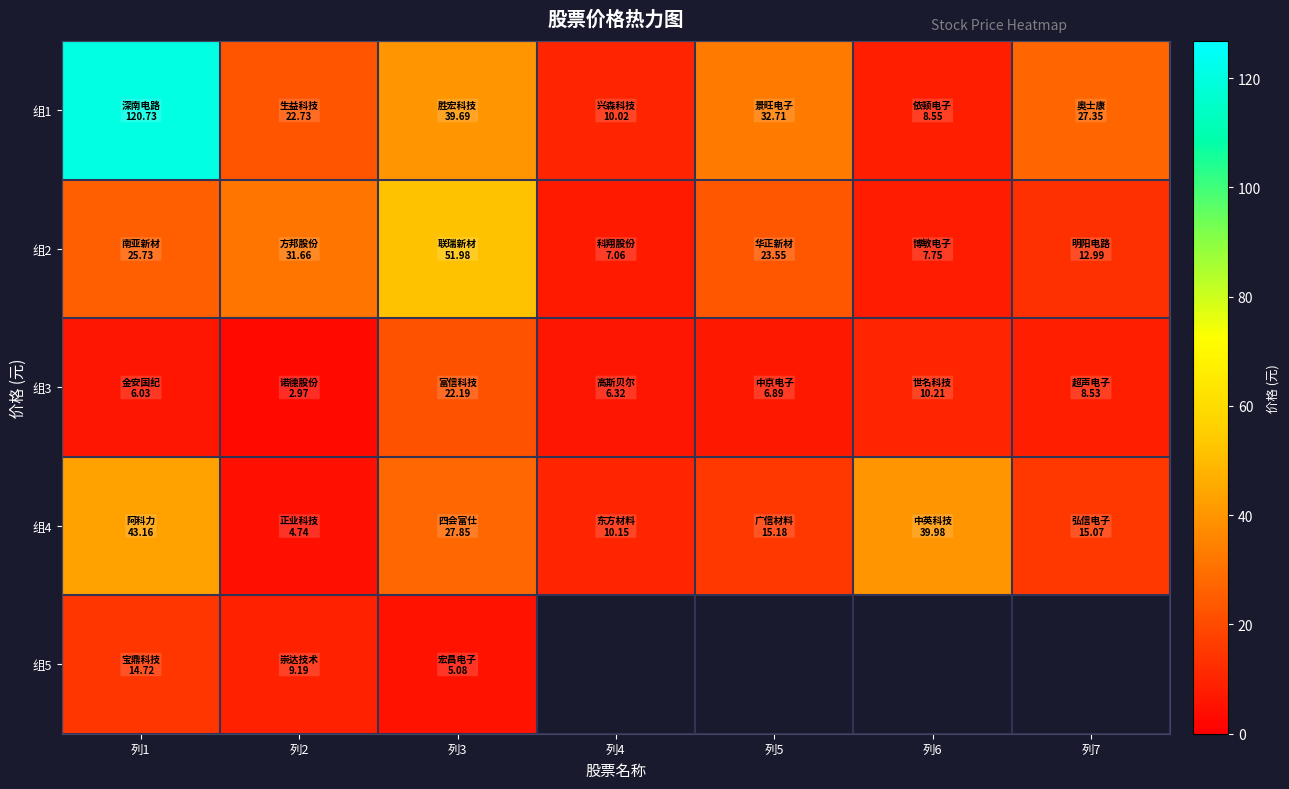

Is it true that 组2 equals 17.9 at 列3?

False